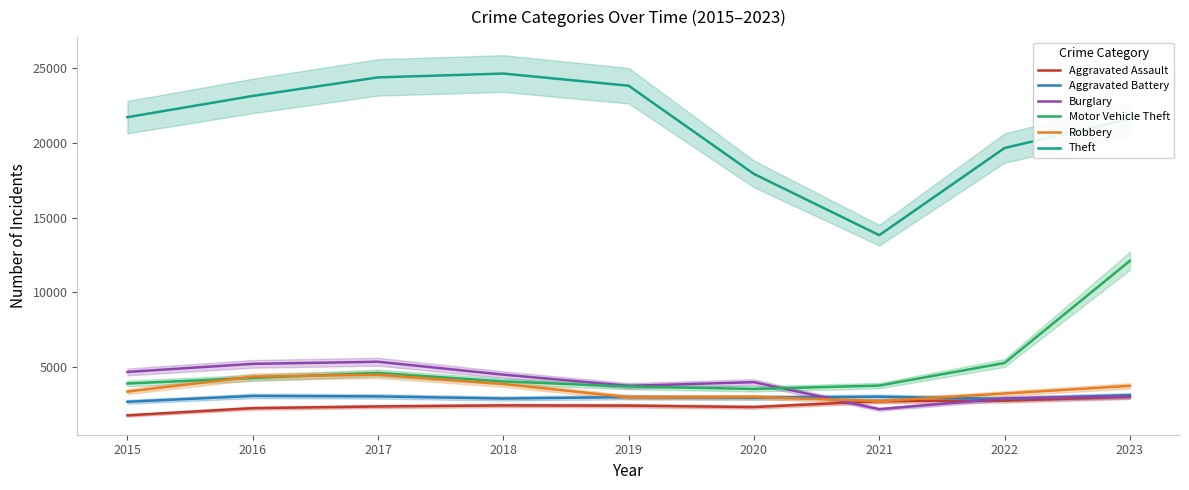

Which series ends up on top after the final intersection of Burglary and Aggravated Assault?

Burglary